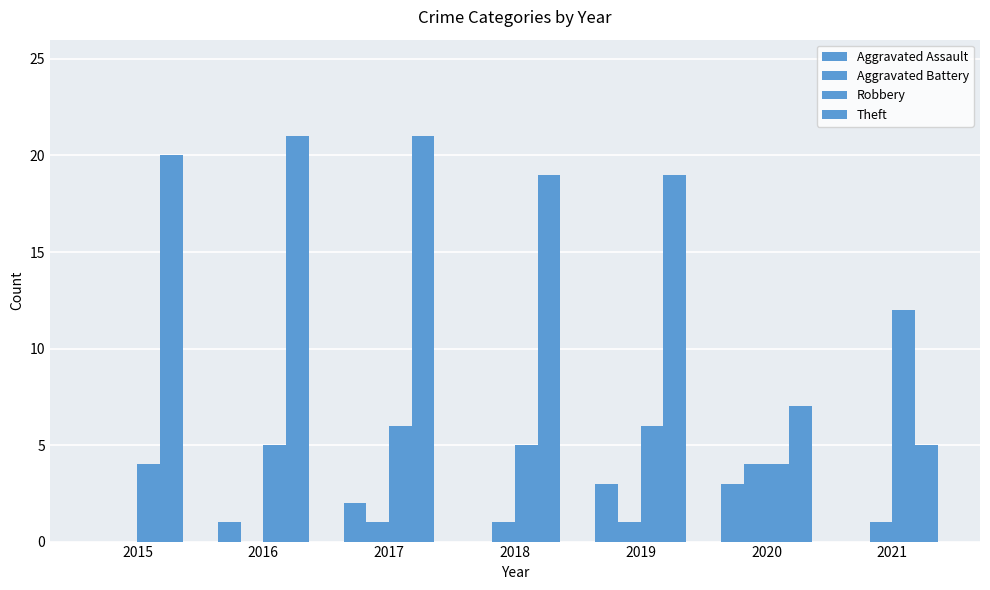

At 2021, list the series in order from largest to smallest.

Robbery, Theft, Aggravated Battery, Aggravated Assault